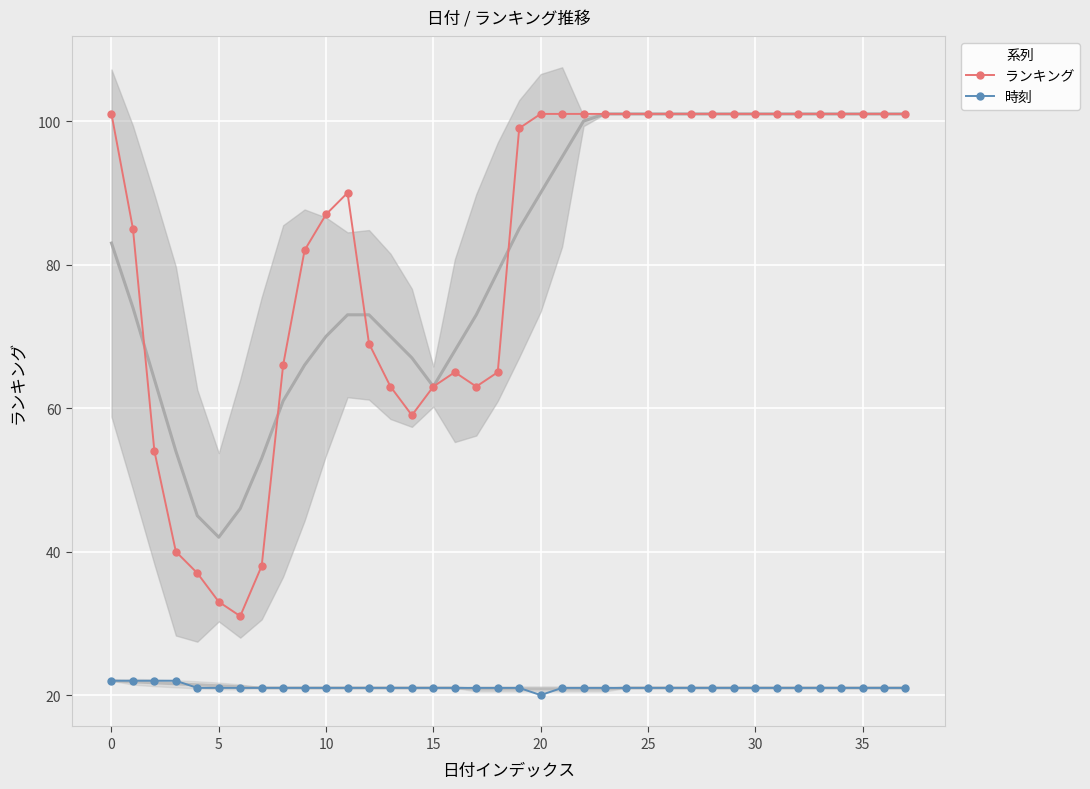

Which series has the widest spread of values?

ランキング